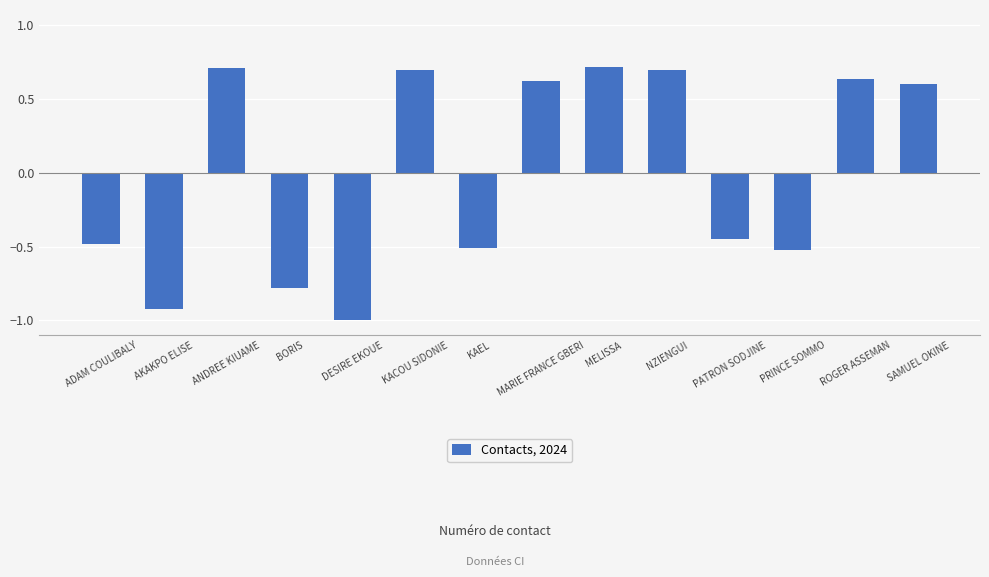

Count the values in the range 0 to 1.

7